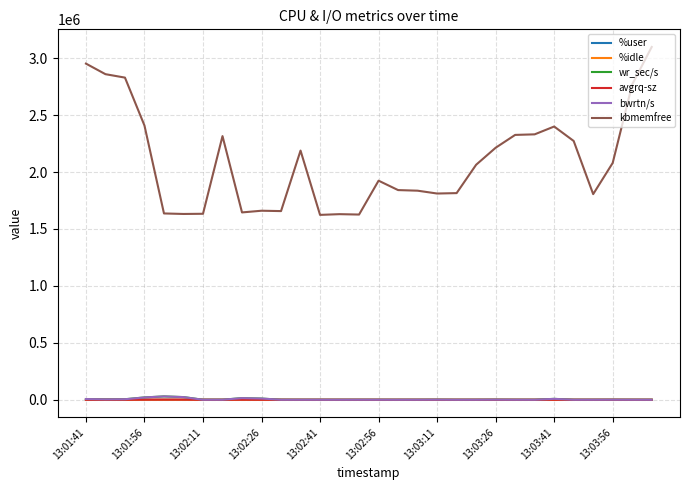

True or false: avgrq-sz has more than 0 points higher than both neighbors.

True